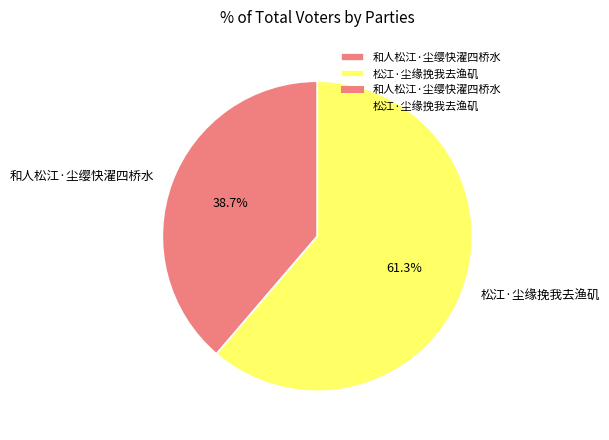

Combined, do 和人松江·尘缨快濯四桥水 and 松江·尘缘挽我去渔矶 account for over 50%?

Yes